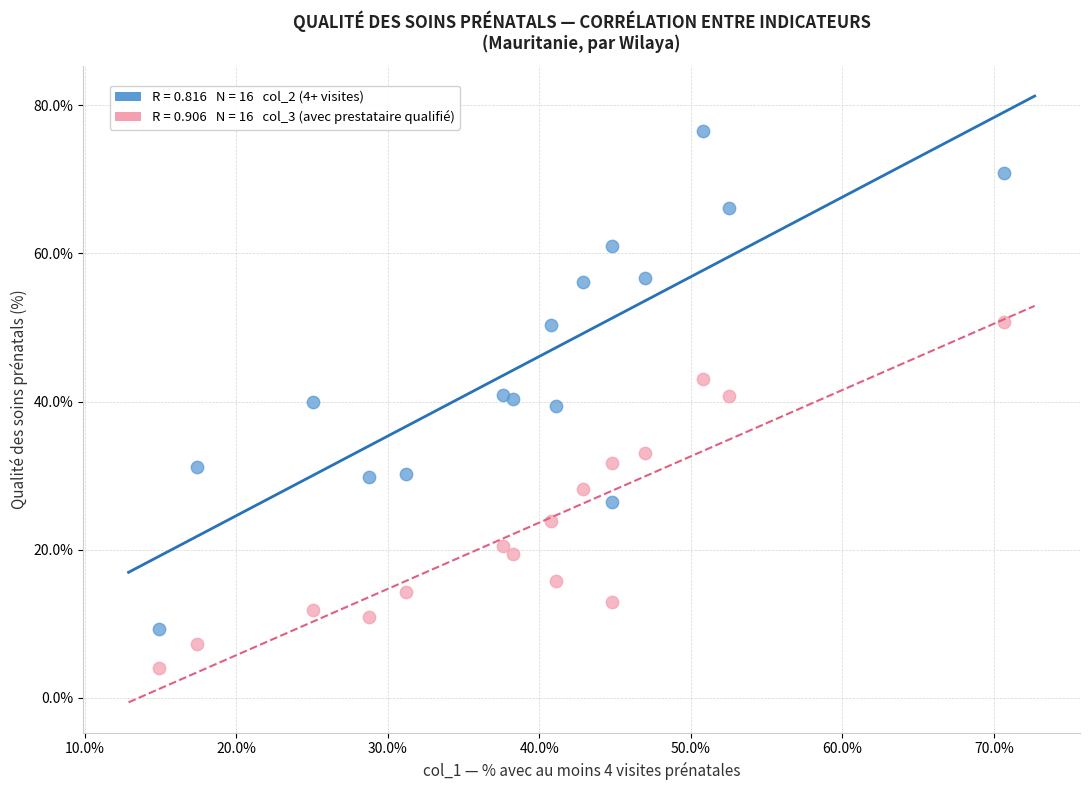

Across all data points, what is the range of X values (max minus min)?

55.8